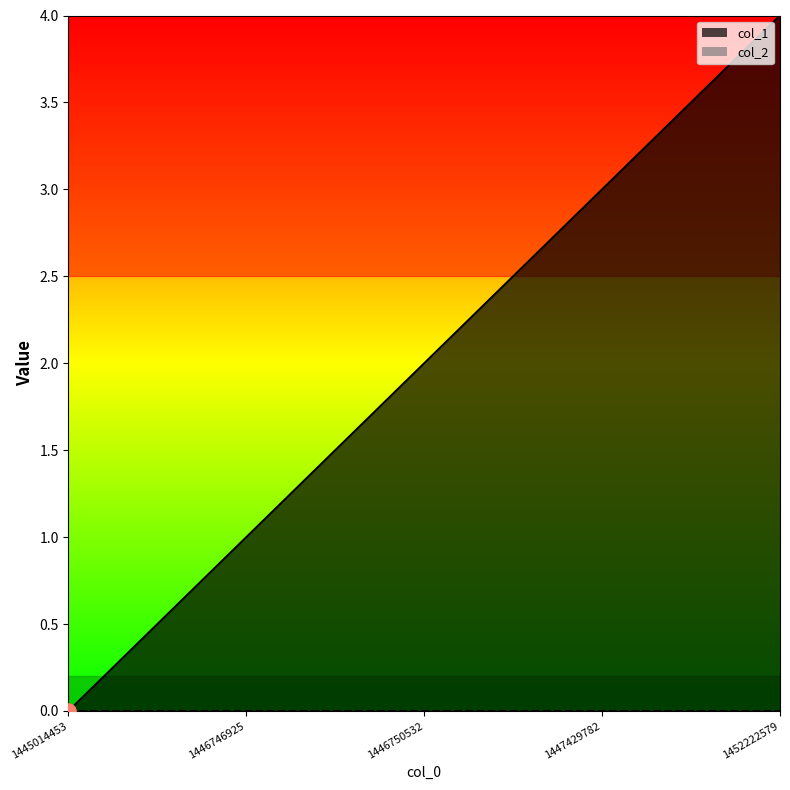

What is the change in value from 1445014453 to 1452222579?

+4